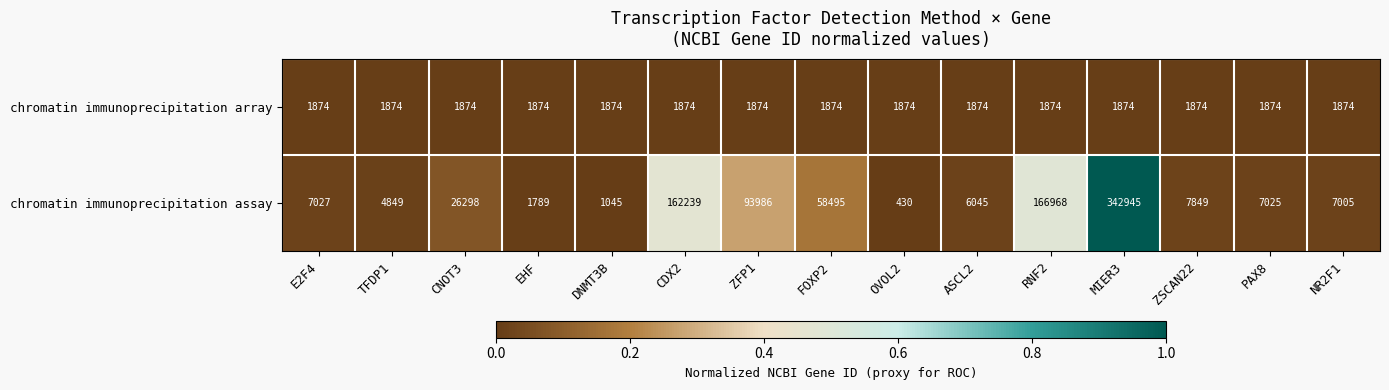

Count the number of data series in this chart.

2